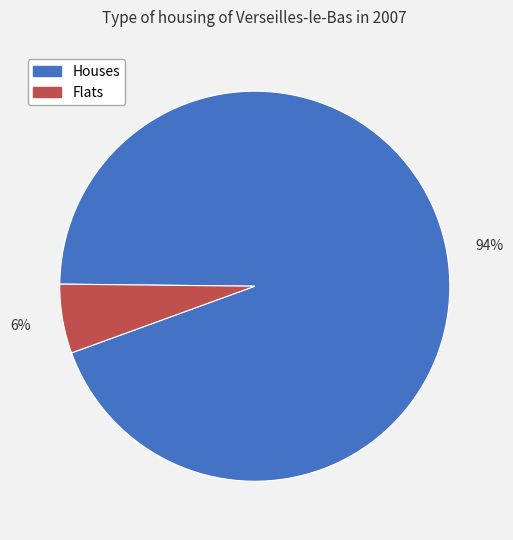

Which category has the biggest portion of the pie?

Houses